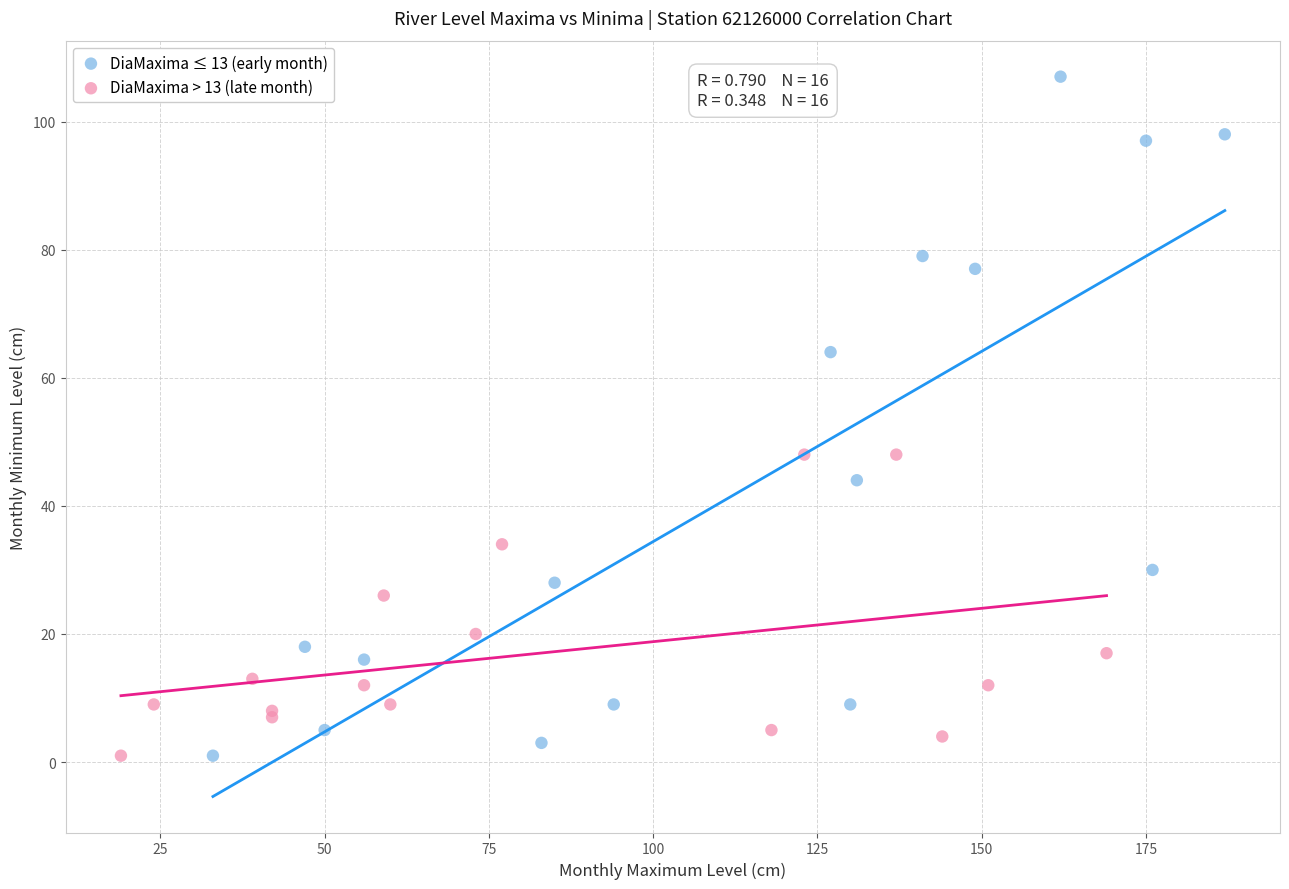

Which series reaches the maximum Y coordinate?

DiaMaxima ≤ 13 (early month)